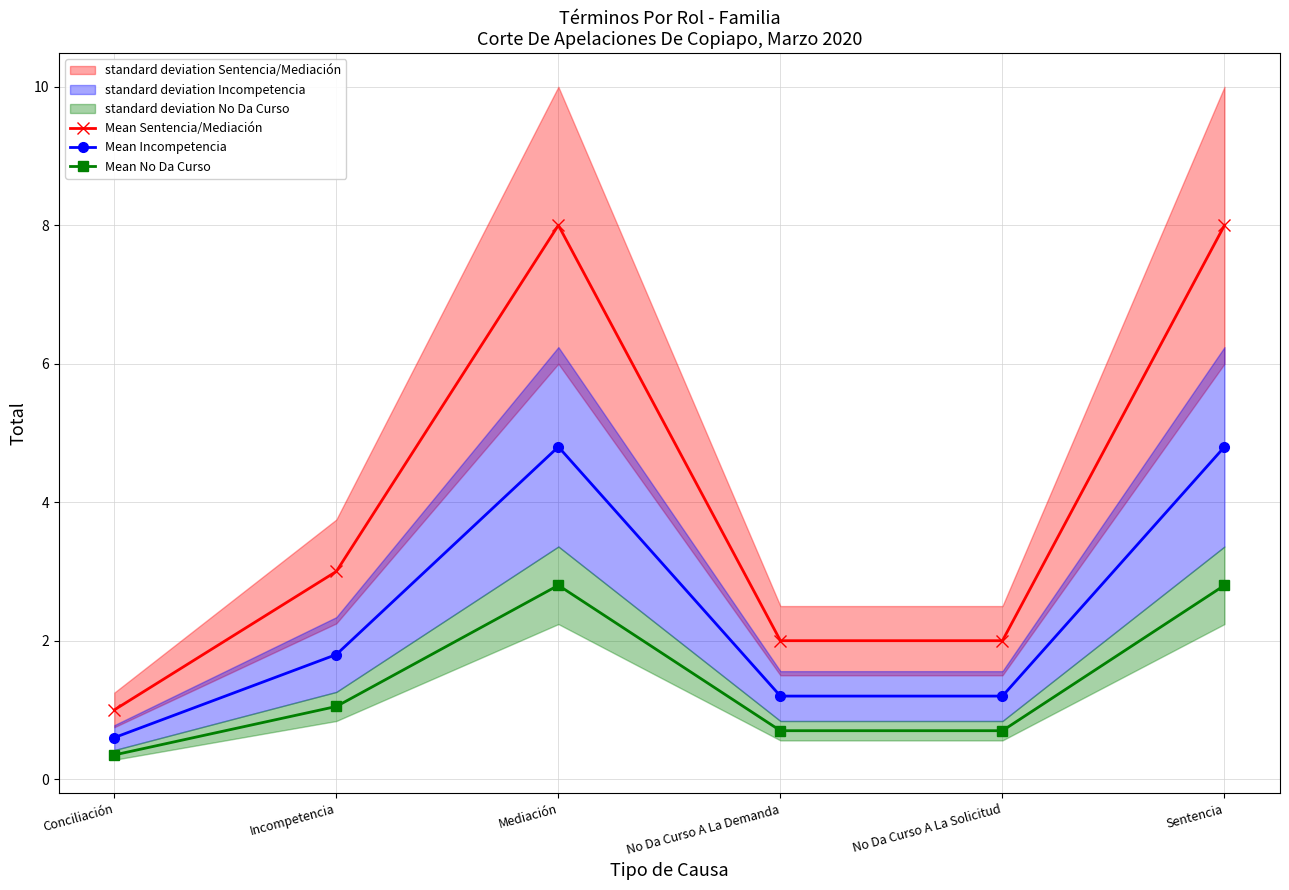

Which series changed the most between No Da Curso A La Demanda and No Da Curso A La Solicitud?

Mean Sentencia/Mediación